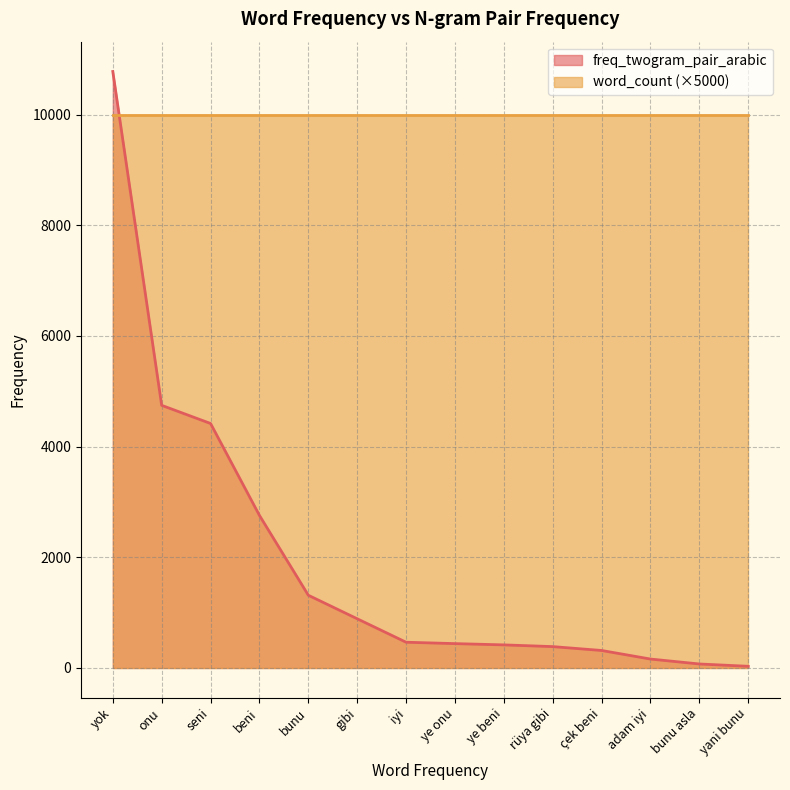

Rank the categories by value from lowest to highest.

yani bunu, bunu asla, adam iyi, çek beni, rüya gibi, ye beni, ye onu, iyi, gibi, bunu, beni, seni, onu, yok